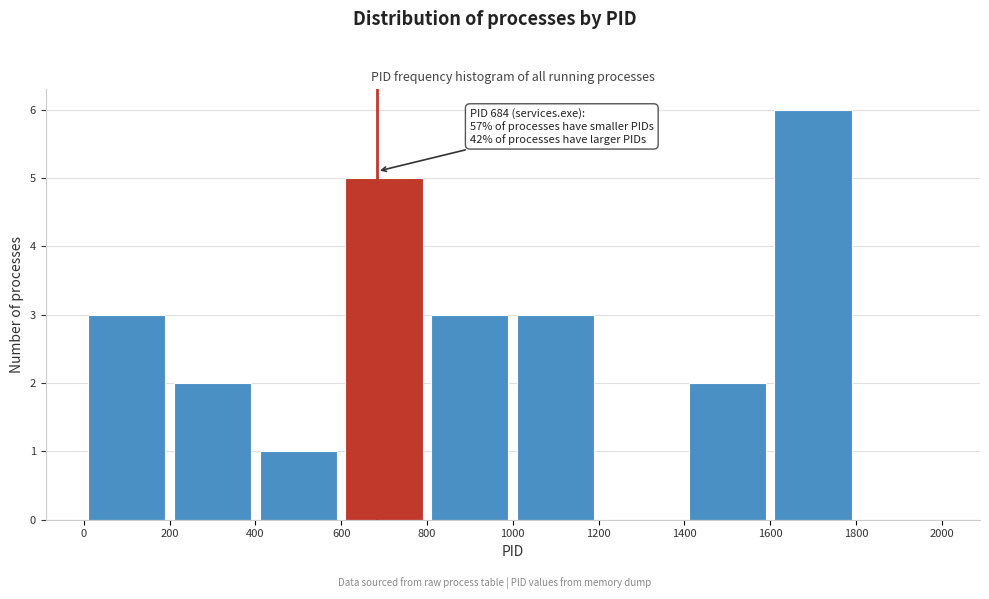

Over which range of the x-axis is the bar tallest?

1600 to 1800